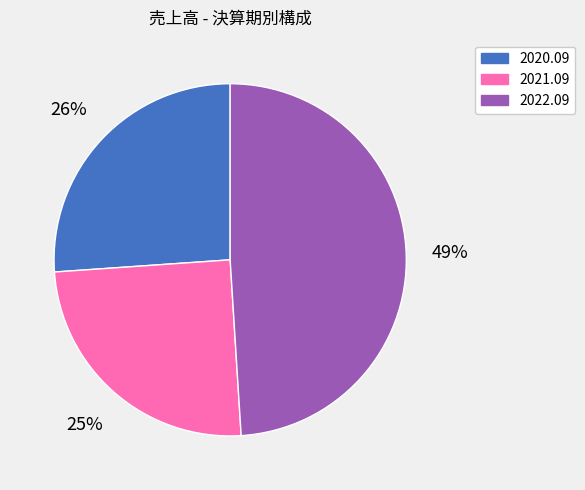

Do 2022.09 and 2021.09 together represent more than half of the pie?

Yes